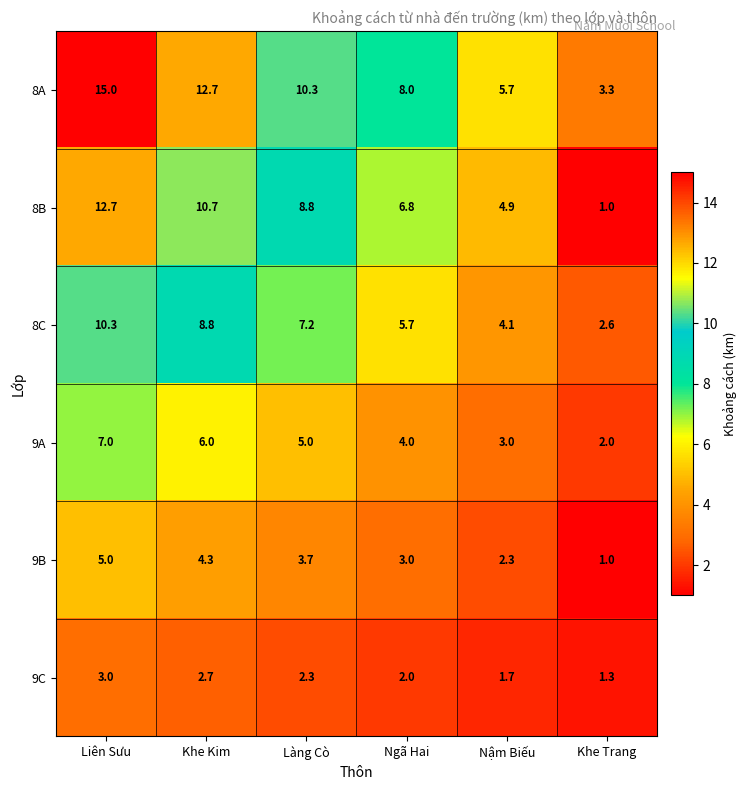

What is the difference between the 9B values at Làng Cò and Ngã Hai?

0.7